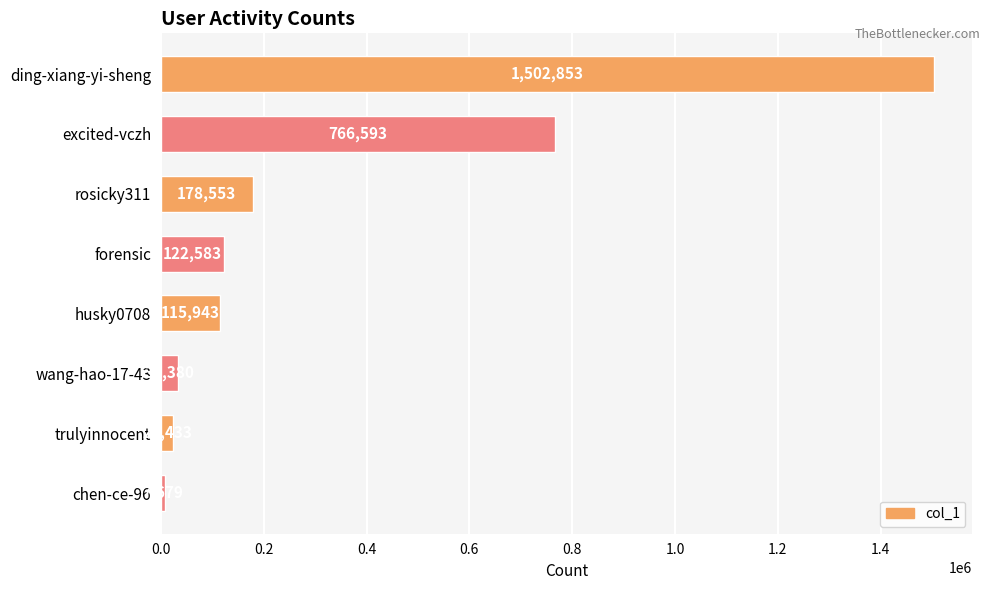

What is the difference between the maximum and second lowest values?

1478420